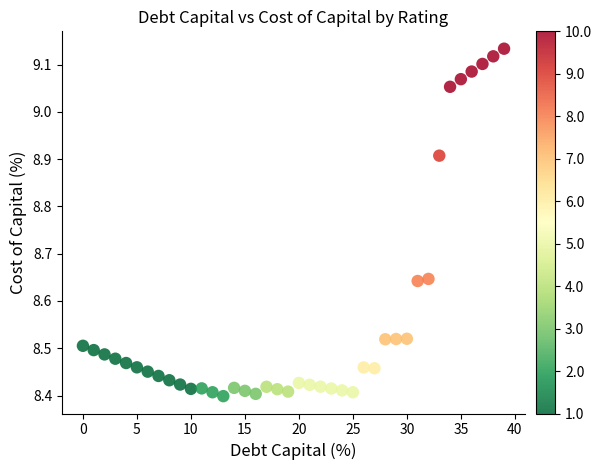

What is the range of Y values (max minus min)?

0.7